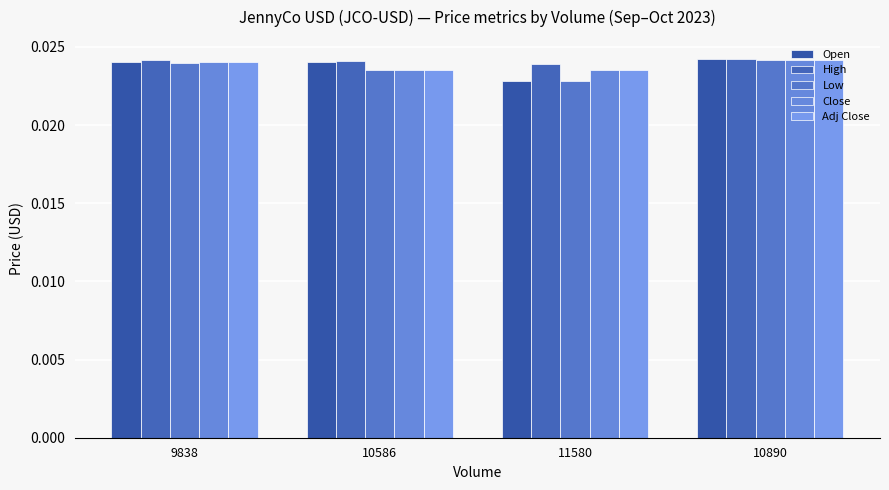

Between 10586 and 11580, which is larger?

10586